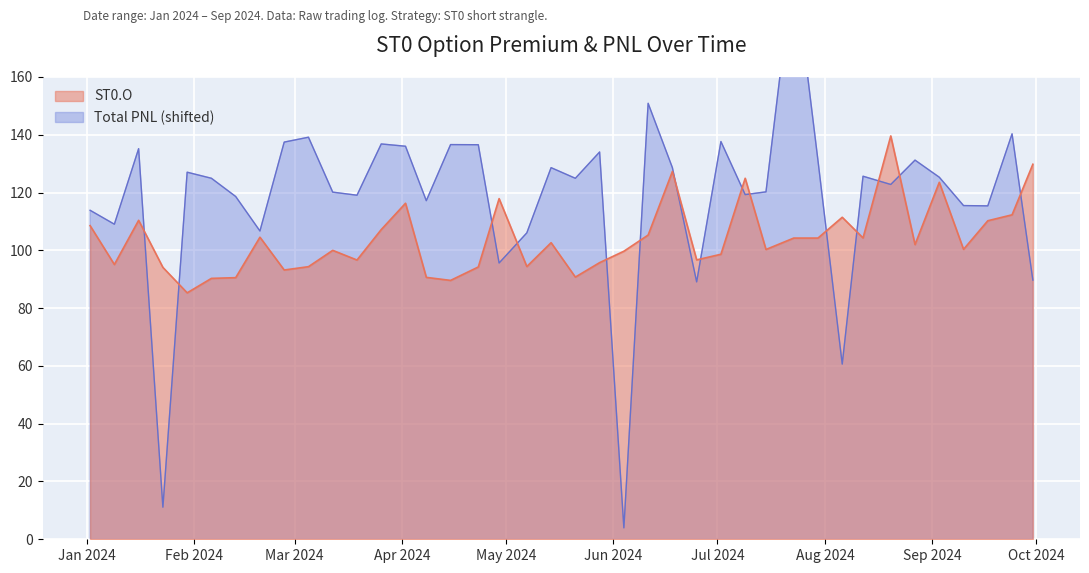

At how many categories does at least one series exceed 167?

1